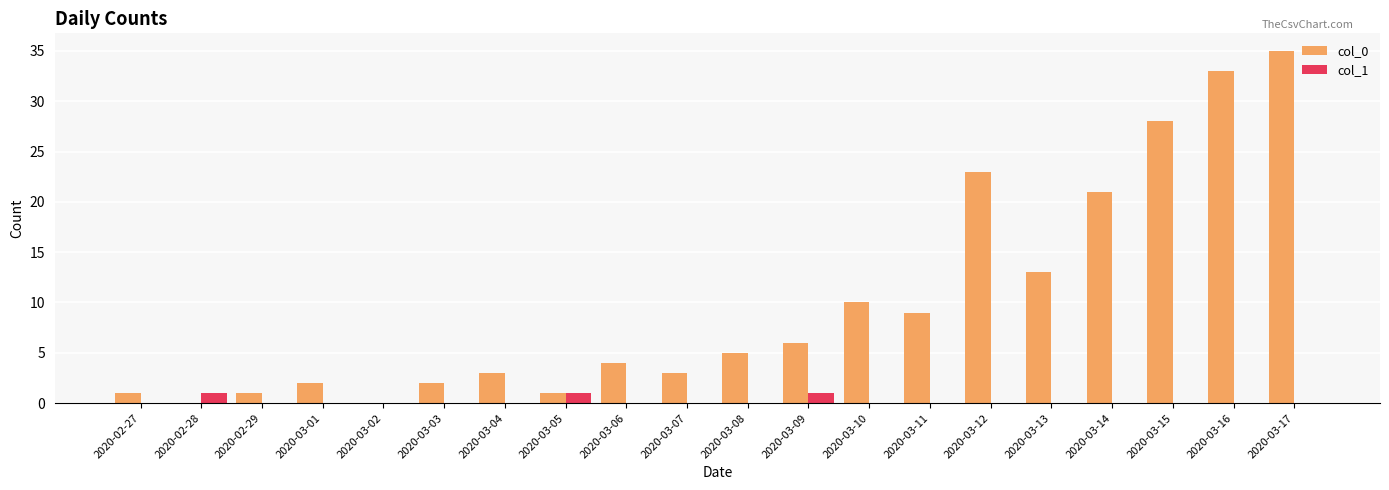

Count the number of categories in the chart.

20